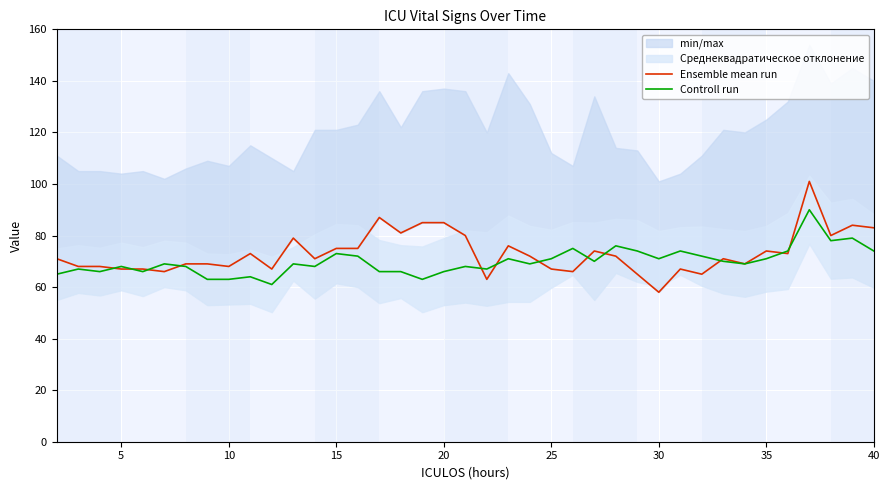

How many data points in Controll run are less than 69?

17